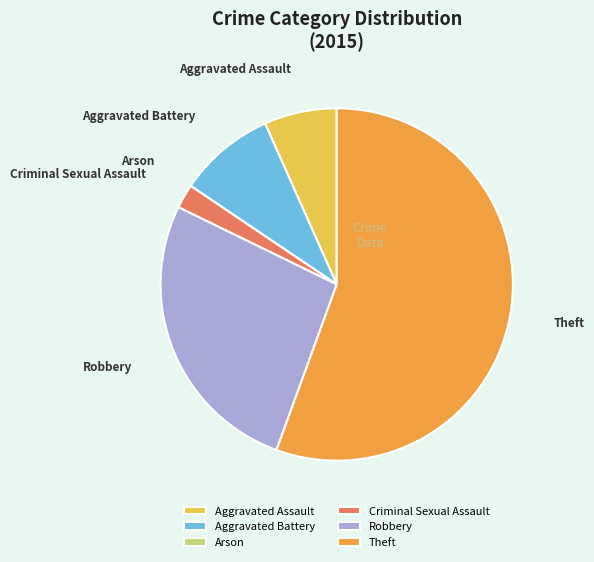

Combined, do Robbery and Aggravated Assault account for over 50%?

No